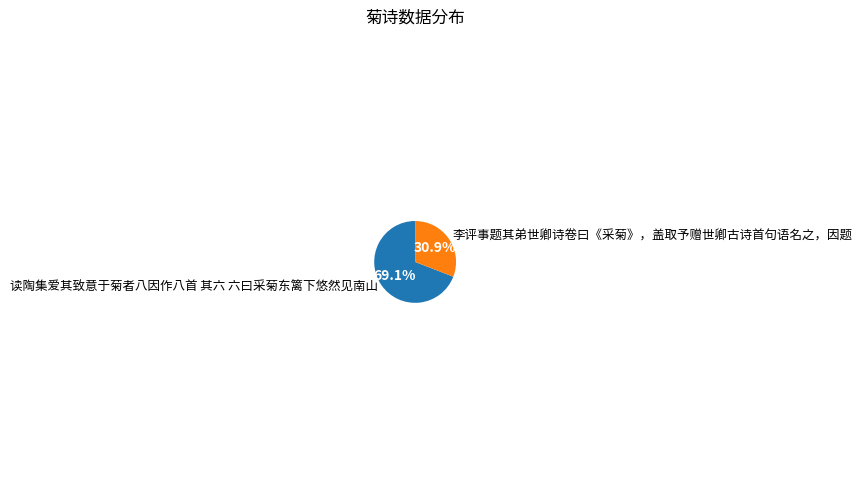

What is the largest slice in the pie chart?

读陶集爱其致意于菊者八因作八首 其六 六曰采菊东篱下悠然见南山